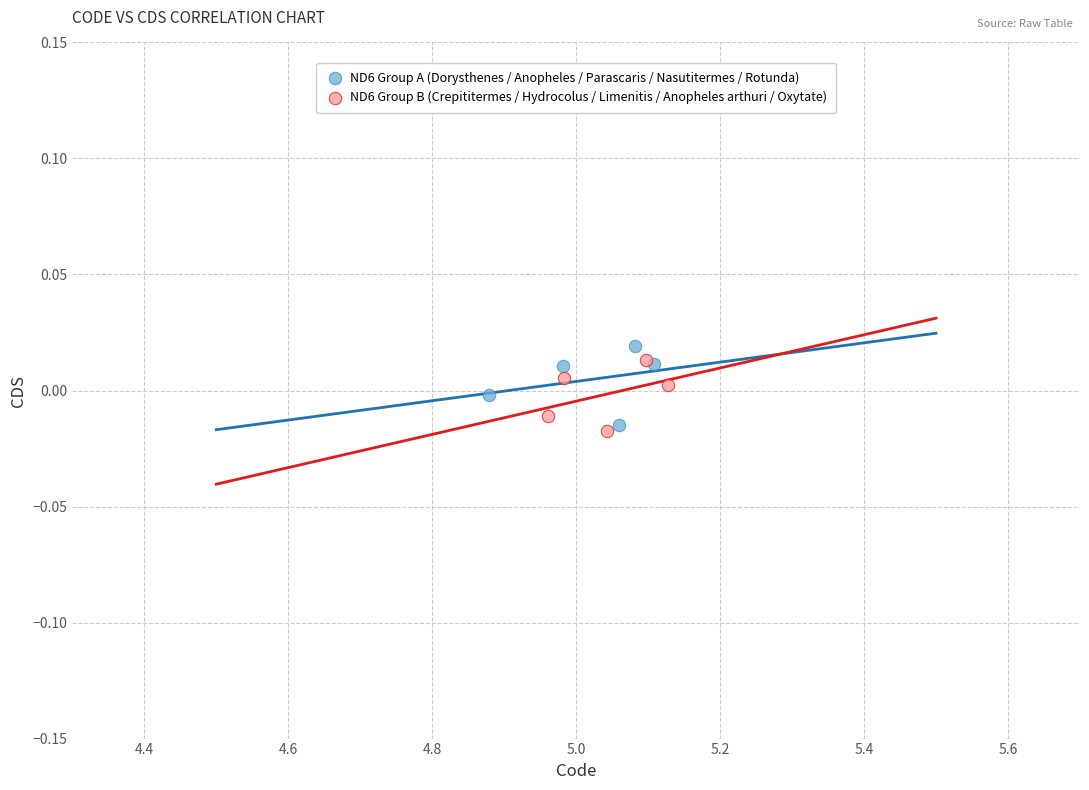

Which series contains the lowest Y value?

ND6 Group B (Crepititermes / Hydrocolus / Limenitis / Anopheles arthuri / Oxytate)